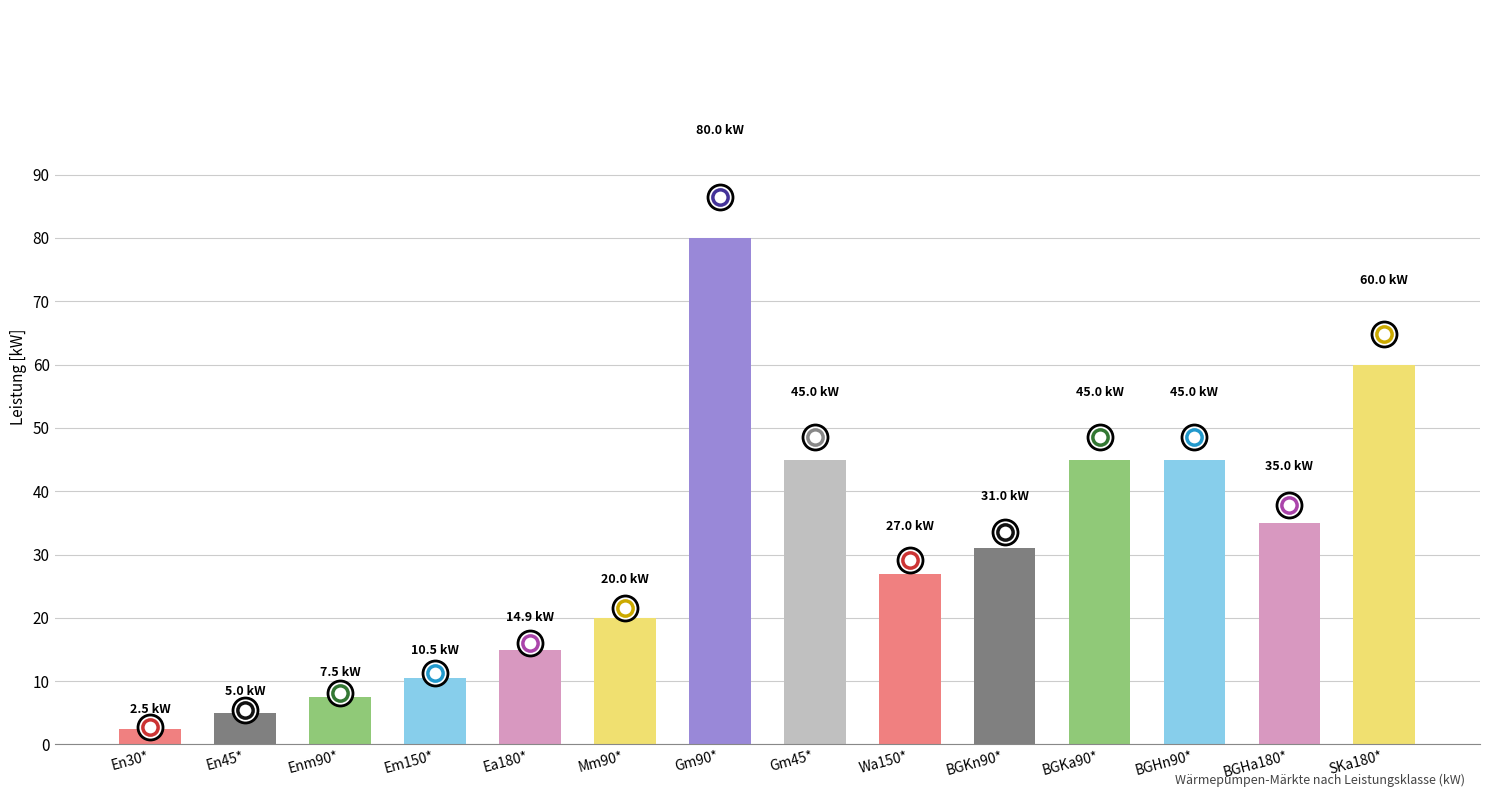

What is the maximum value shown in the chart?

80.0